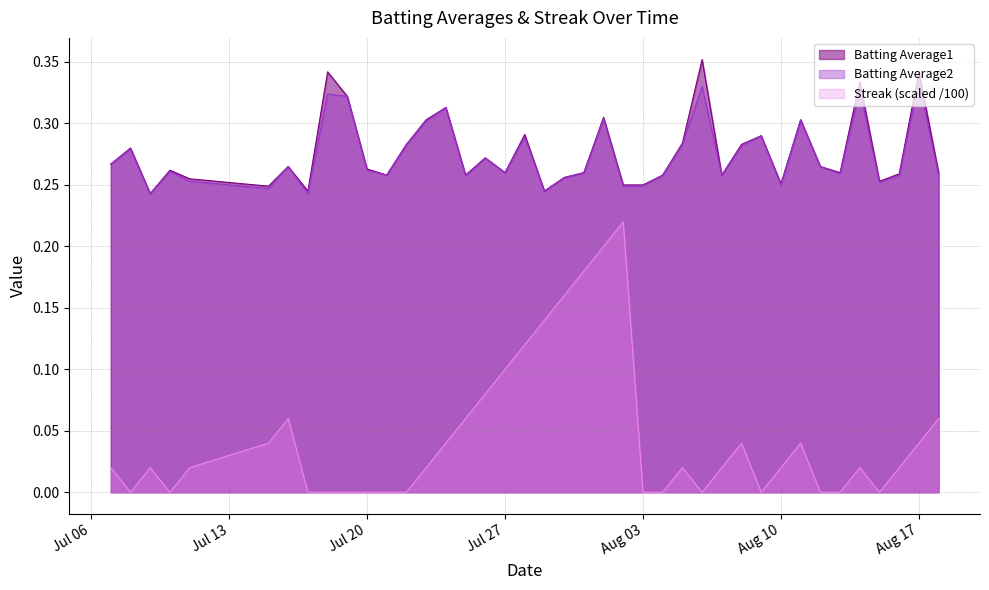

What is the sum of all Streak values?

1.8